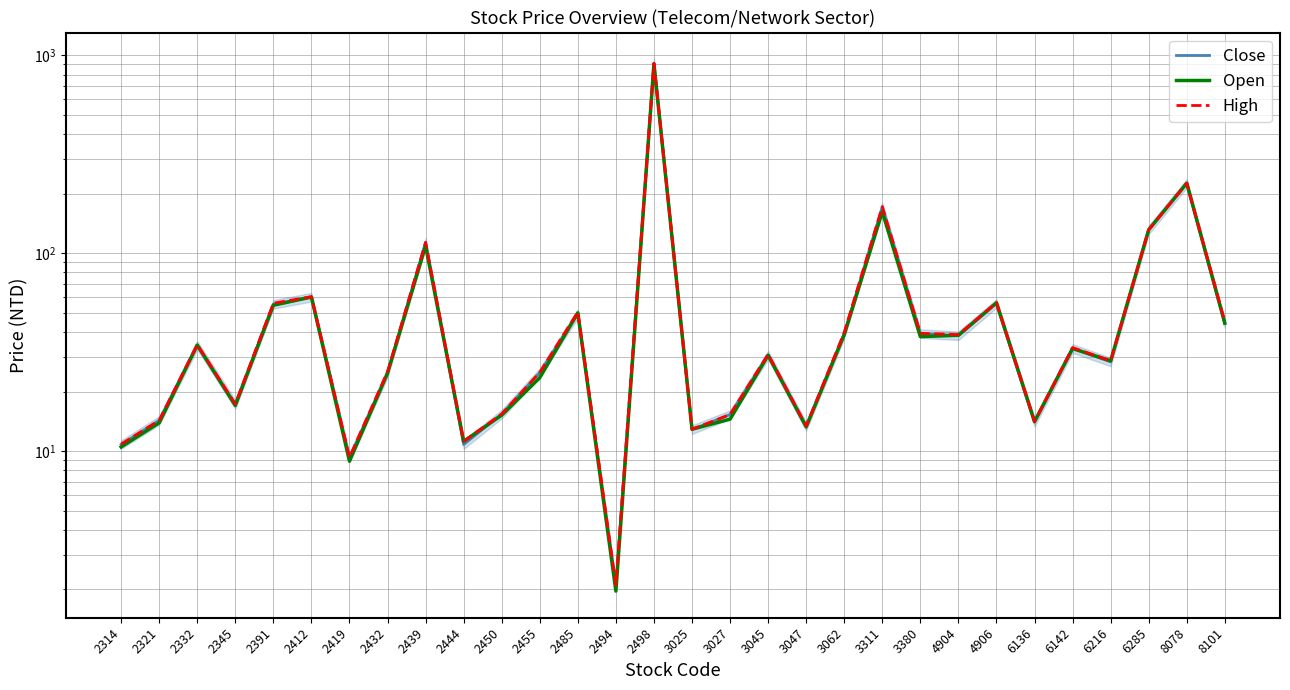

True or false: Close has a value of 8.2 at 3025.

False